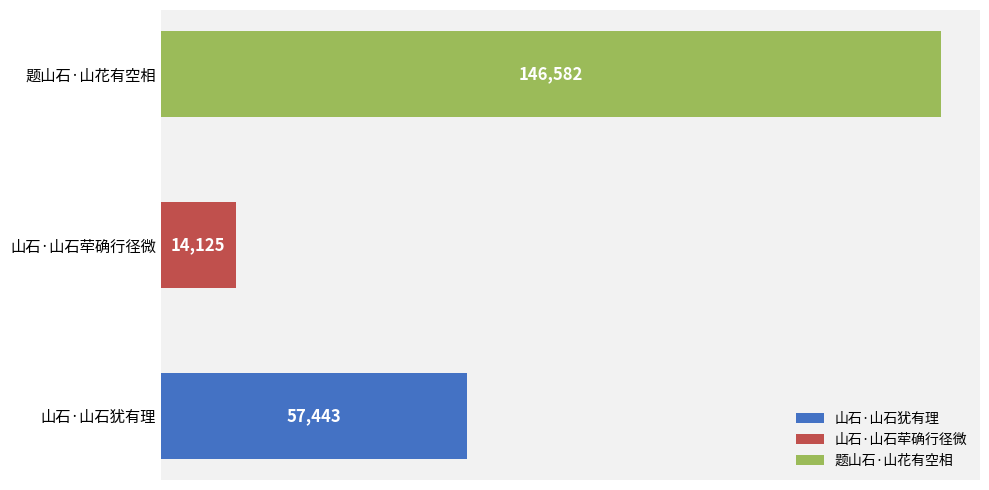

What is the label of the 3rd bar from the right?

山石·山石犹有理